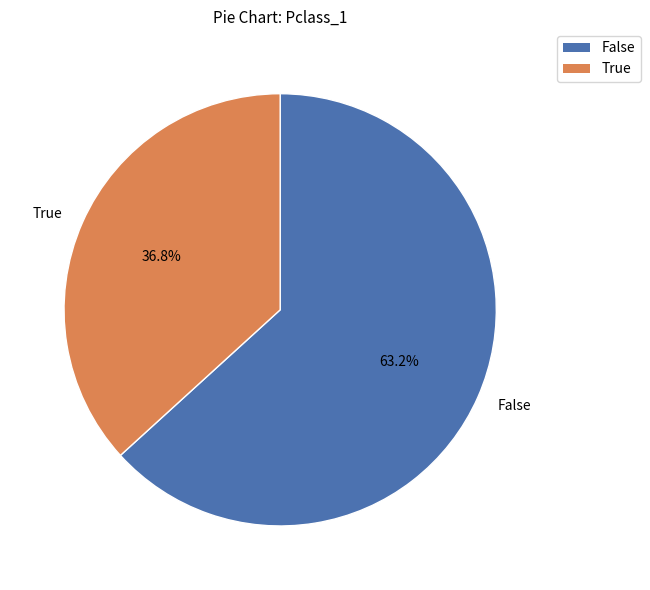

How many slices are in this pie chart?

2